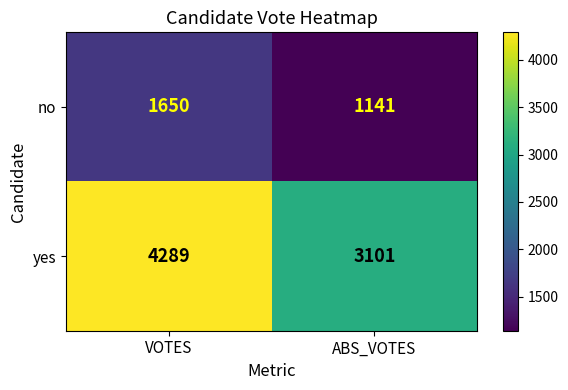

The yes series shows 5104 at ABS_VOTES. True or false?

False